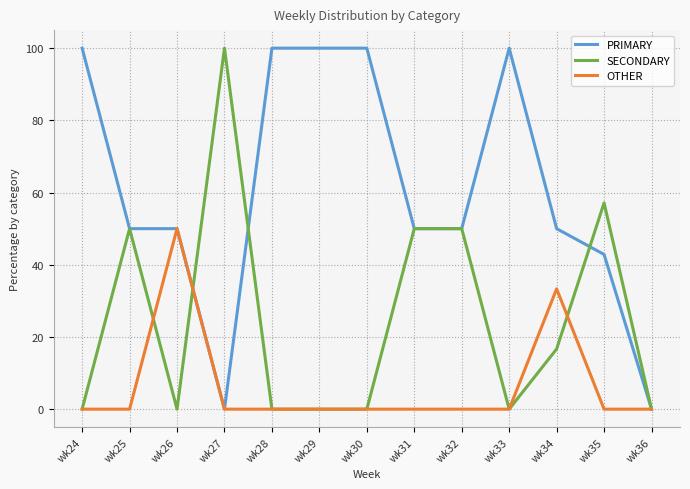

At which category does SECONDARY reach its first local peak?

wk25